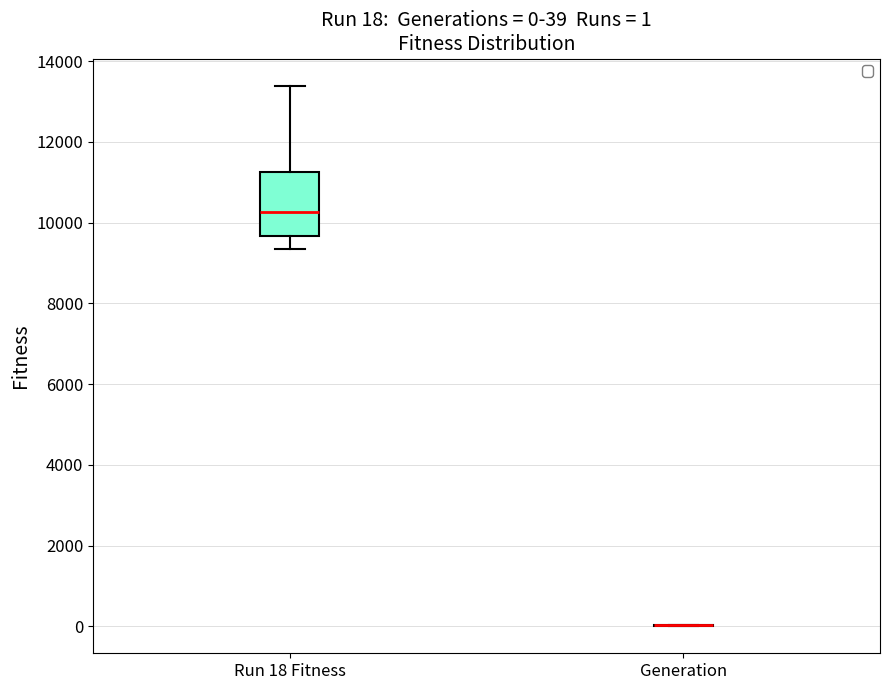

Comparing the boxes themselves (not the whiskers), which one is the tallest?

Run 18 Fitness